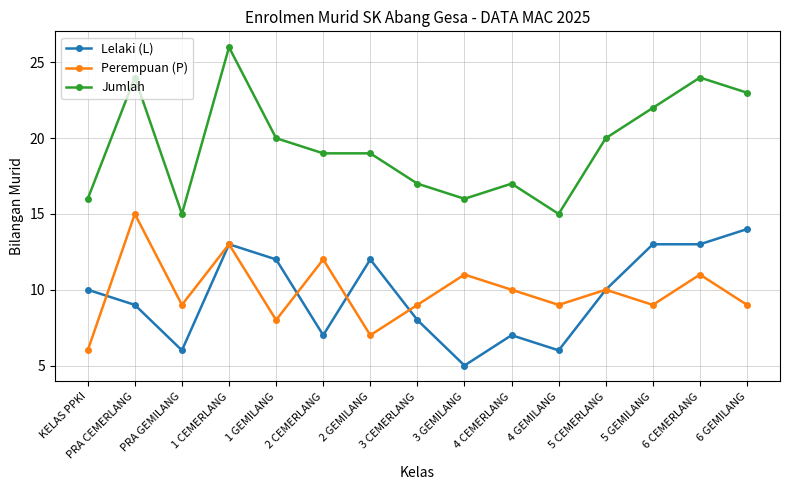

In Perempuan (P), how many points are higher than both neighbors (excluding endpoints)?

6